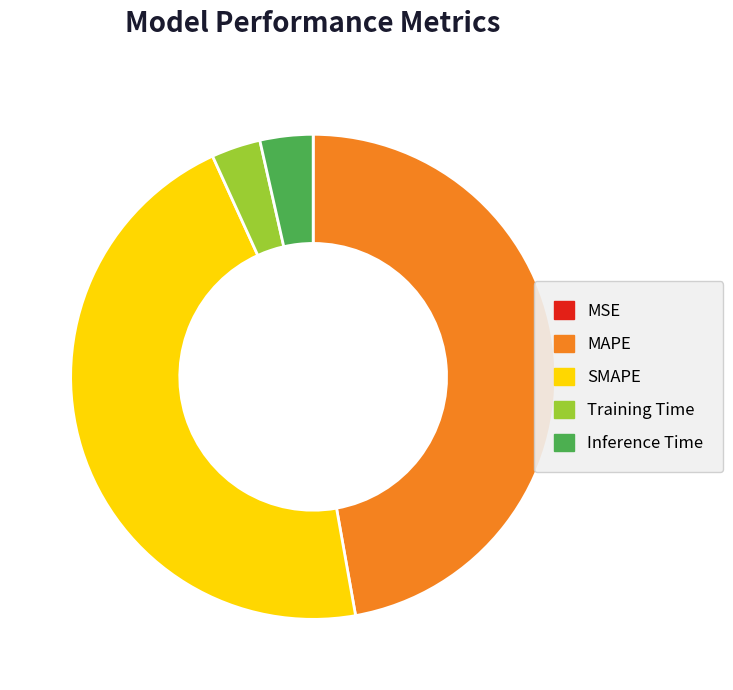

Which category has the biggest portion of the pie?

MAPE